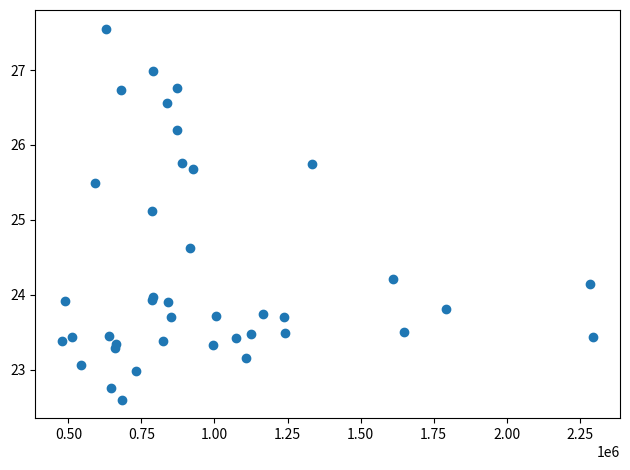

What Y value in the scatter plot is closest to 25?

25.1